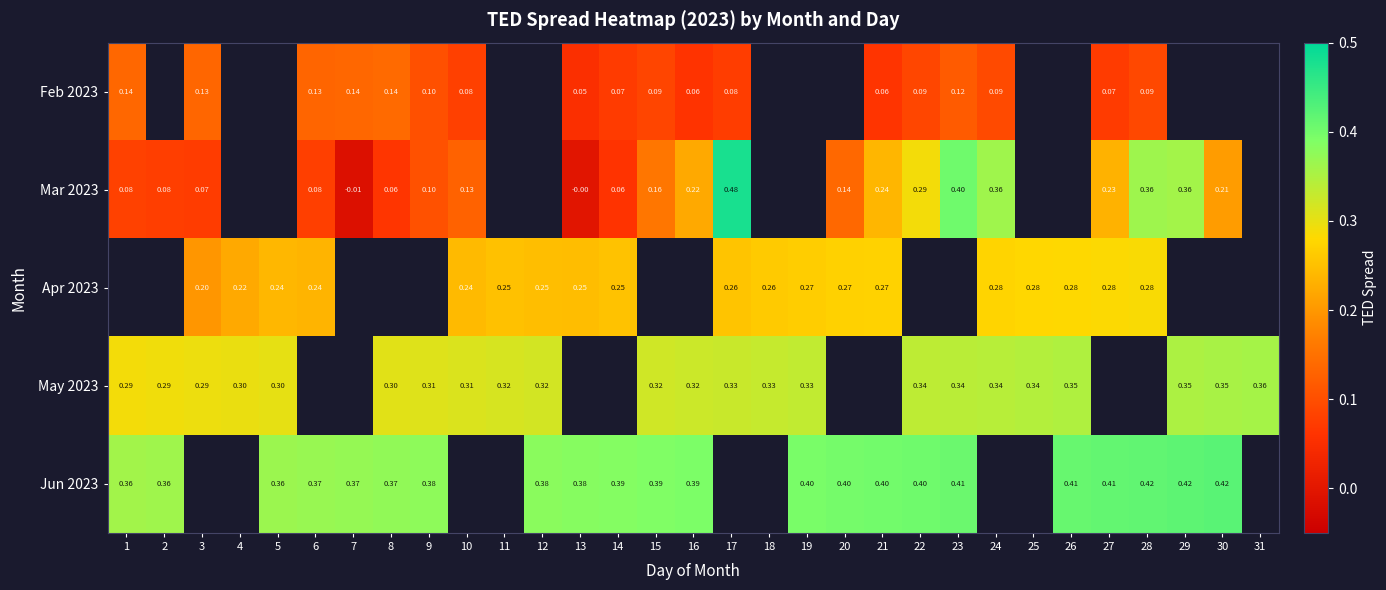

Is it true that Mar 2023 equals 0.1 at 15?

False